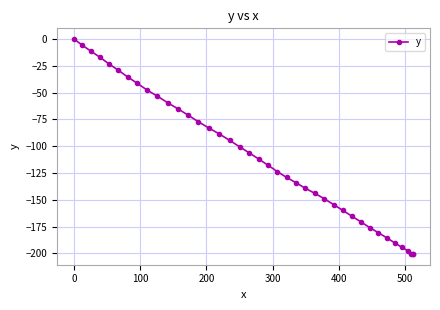

What is the sum of all values?

-4434.0